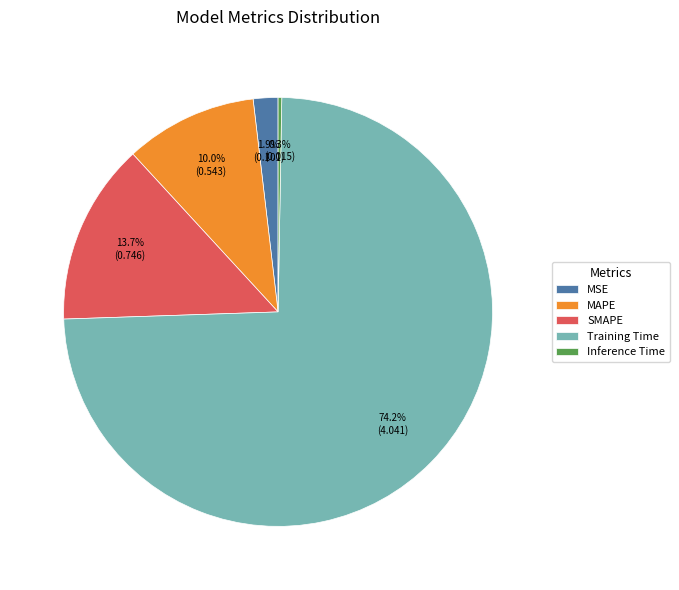

Does any single category account for the majority?

Yes